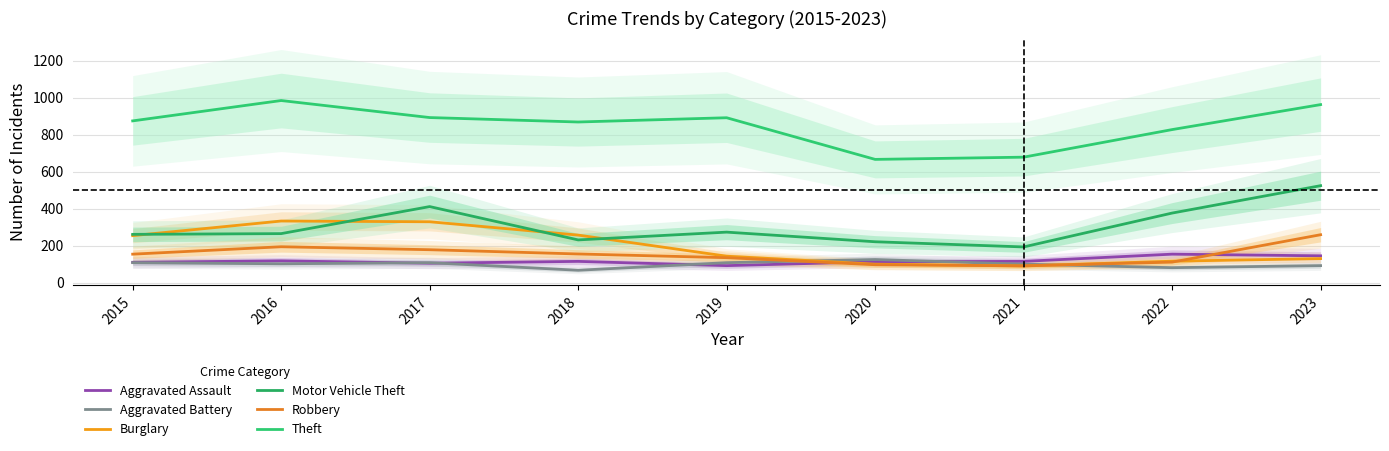

In Robbery, how many points are higher than both neighbors (excluding endpoints)?

1